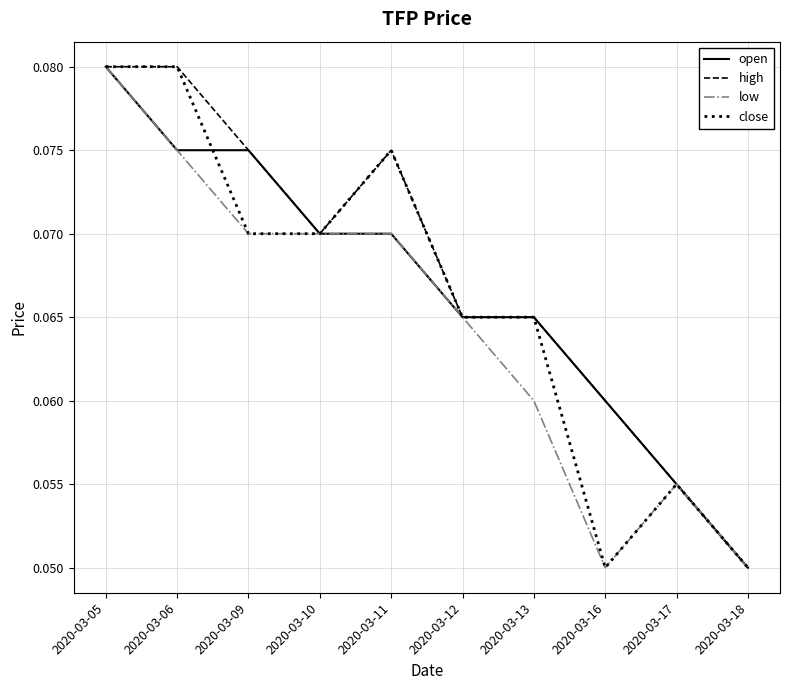

Which series changed the most between 2020-03-10 and 2020-03-13?

low